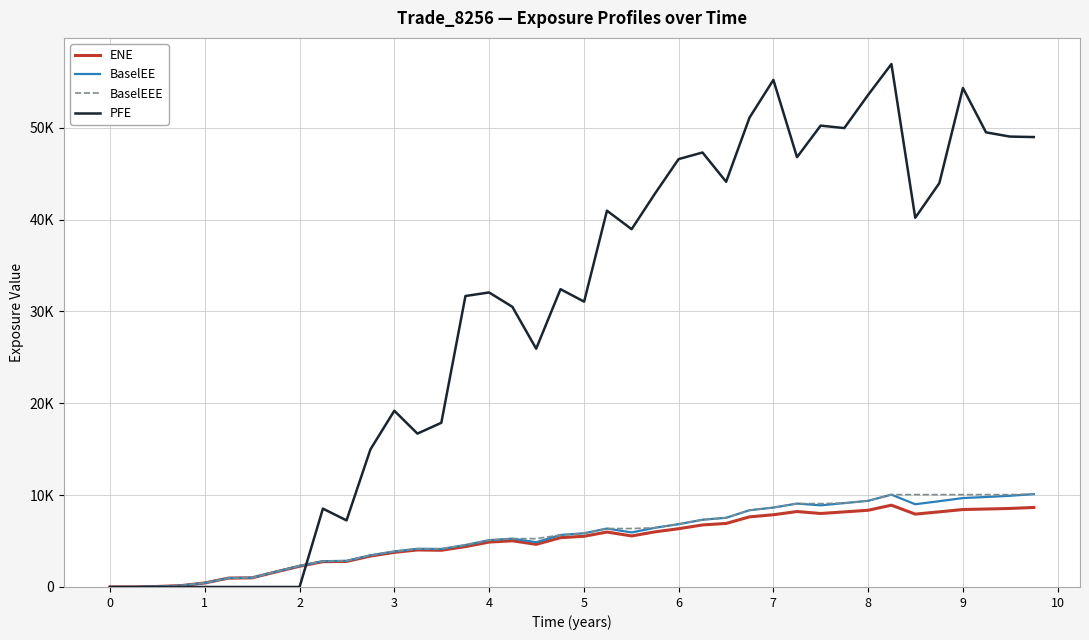

True or false: BaselEEE has more than 2 interior local peaks.

False